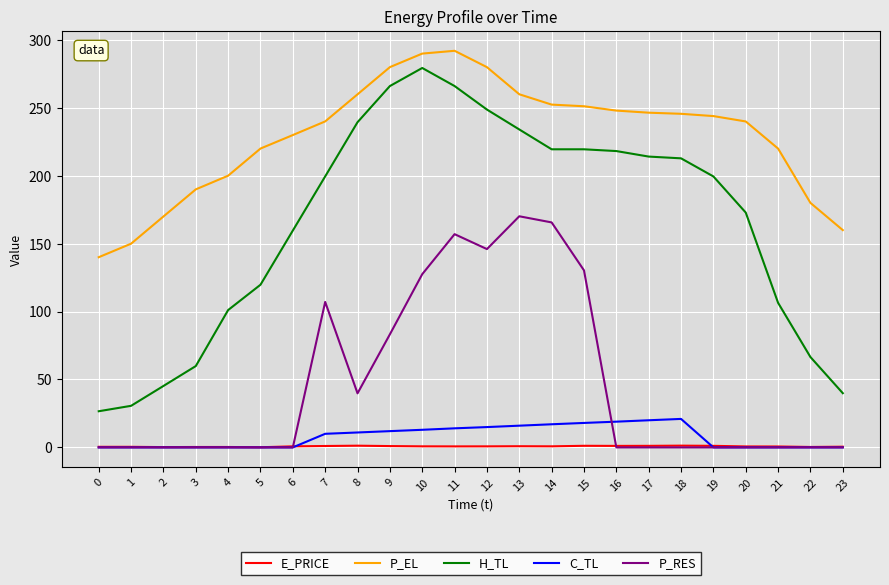

What is the spread (max minus min) of values at 18?

245.6